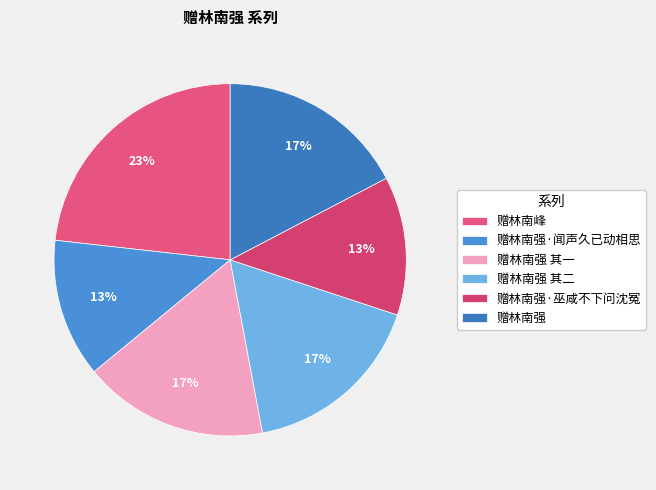

Which category has the biggest portion of the pie?

赠林南峰